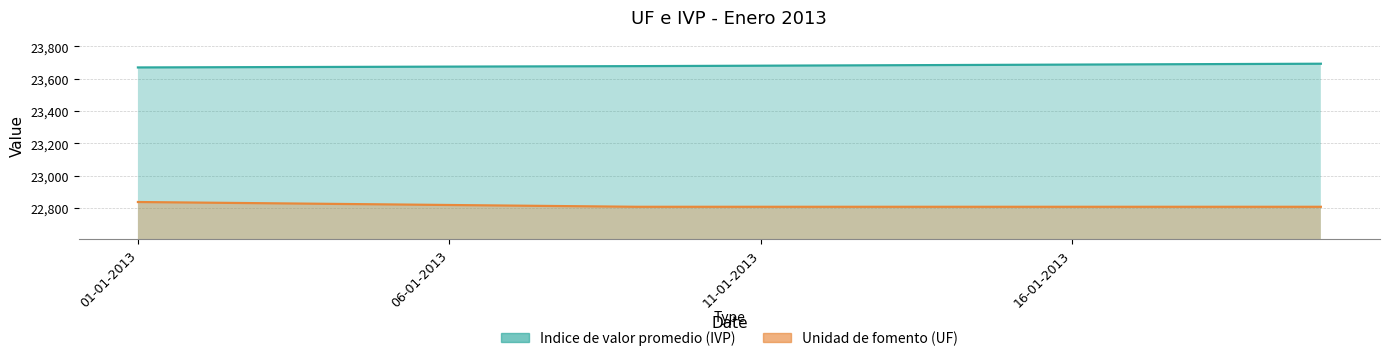

How many lines are shown in the chart?

2